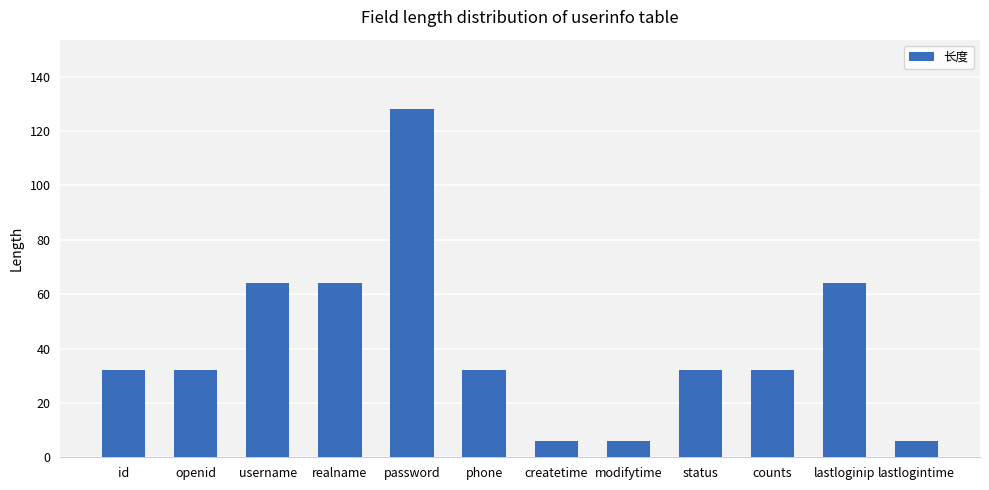

What is the minimum value shown in the chart?

6